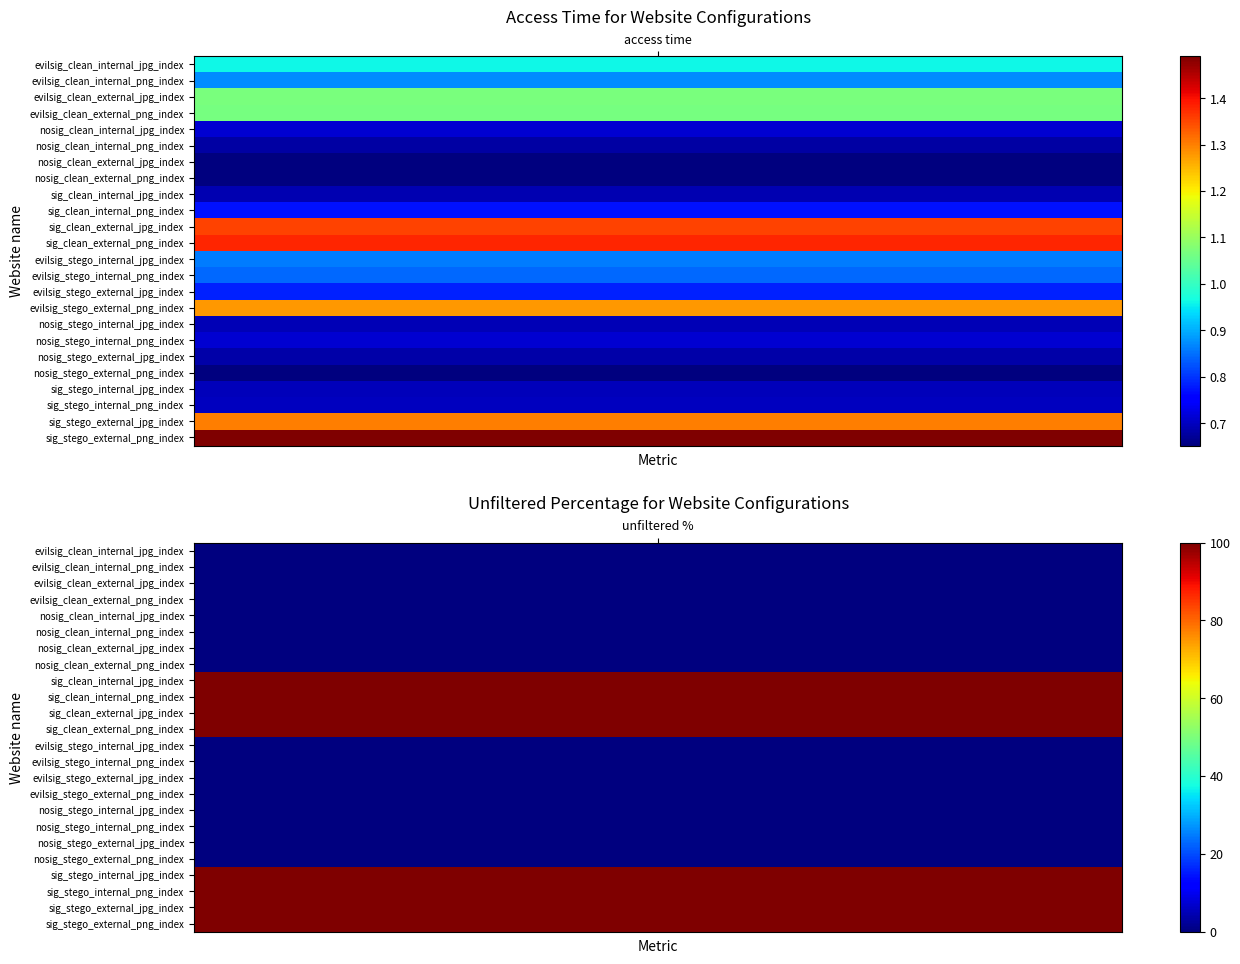

What is the highest value of the nosig_clean_internal_jpg_index series?

0.7